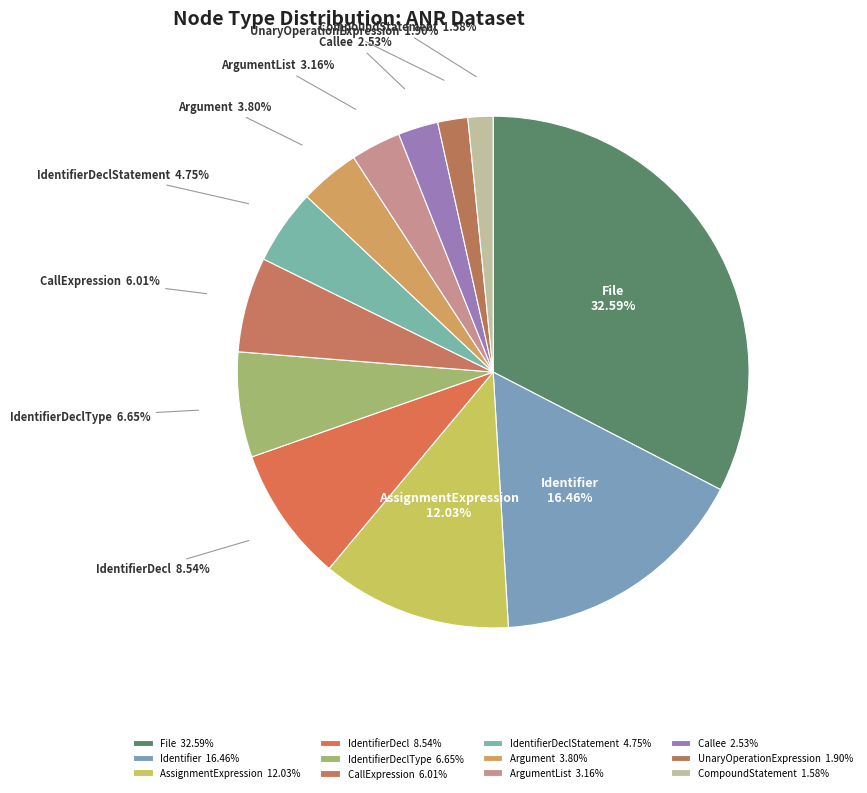

Do IdentifierDeclStatement and ArgumentList together represent more than half of the pie?

No